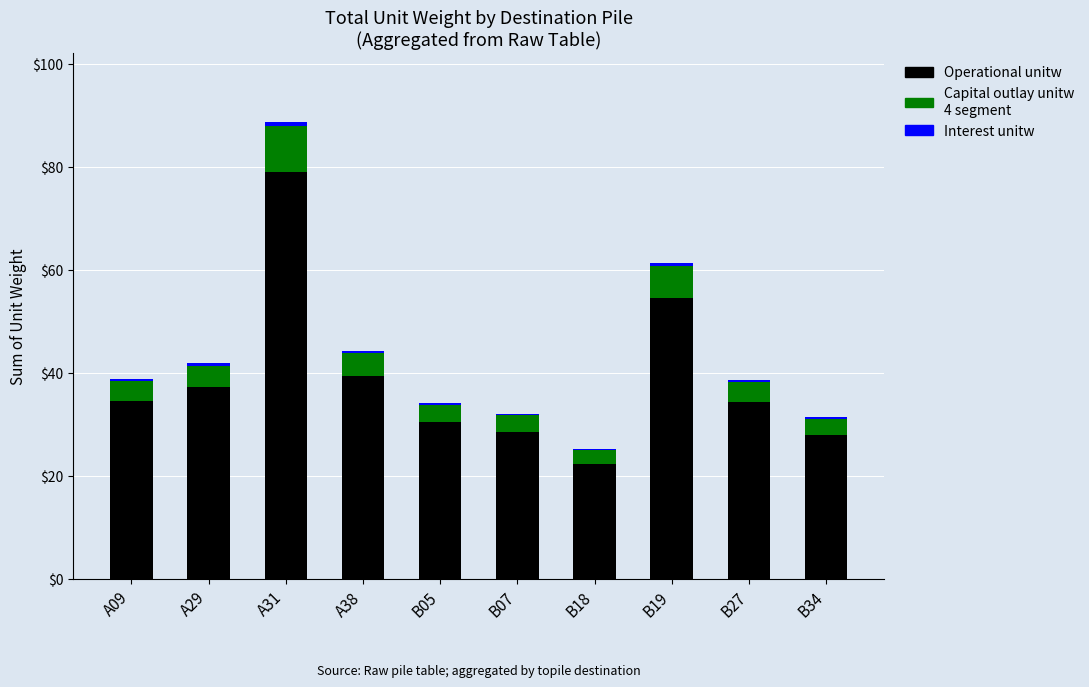

At which category is the sum across all series the highest?

A31